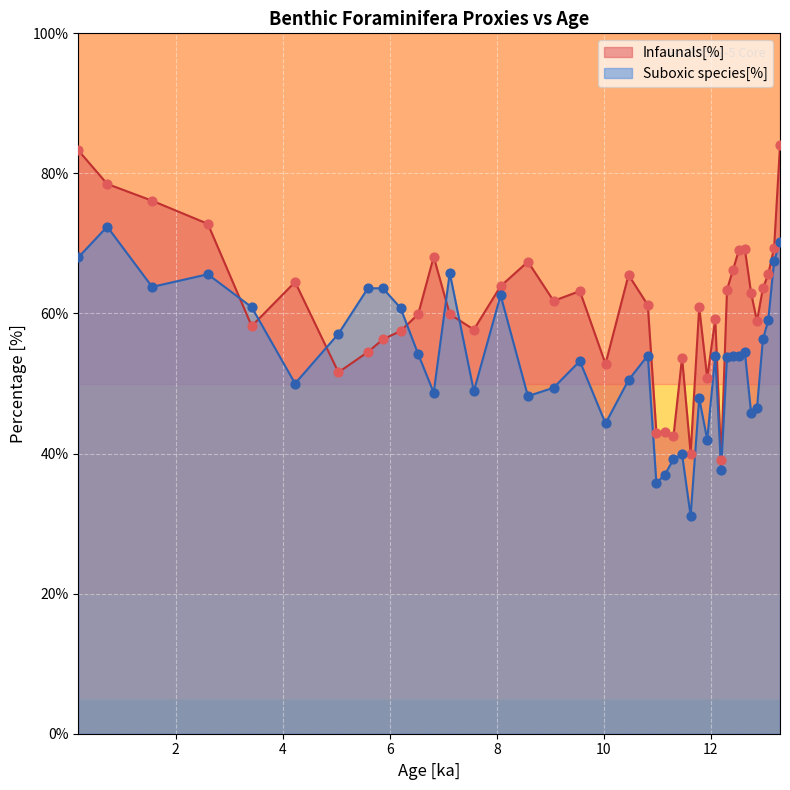

At how many categories does at least one series exceed 73?

4